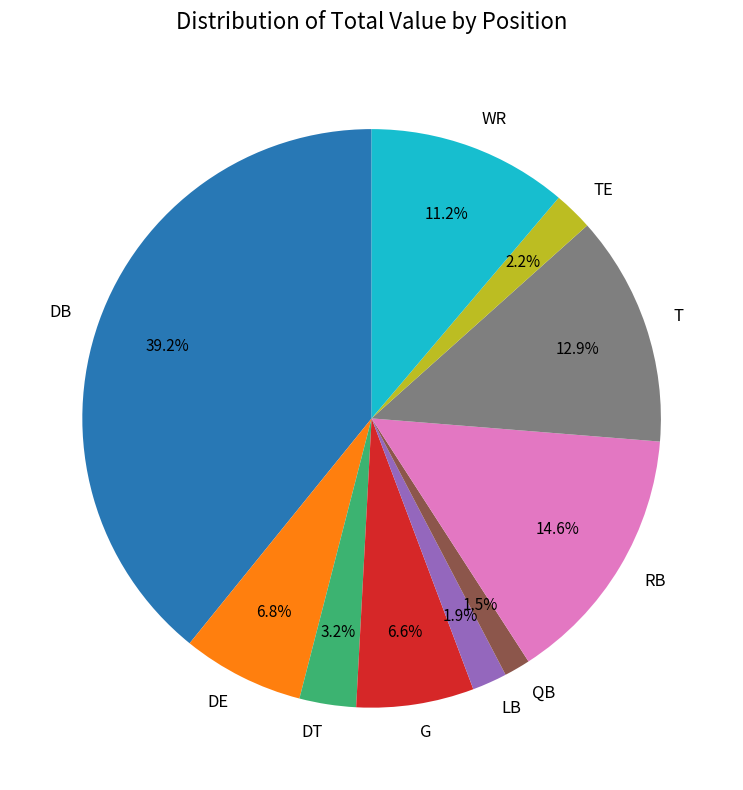

To the nearest percent, what is the average slice percentage?

10%